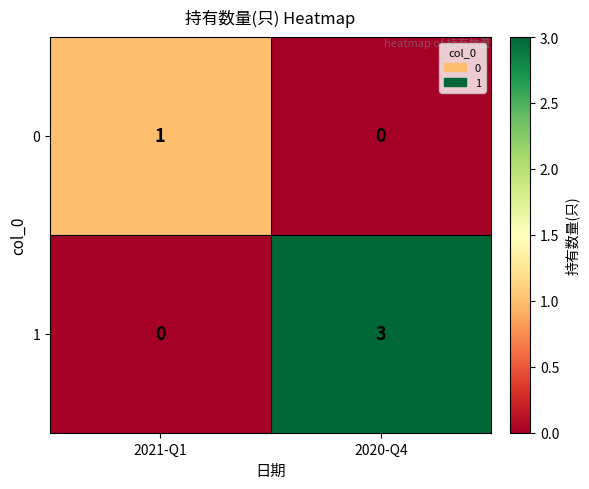

At which category is the sum across all series the highest?

2020-Q4